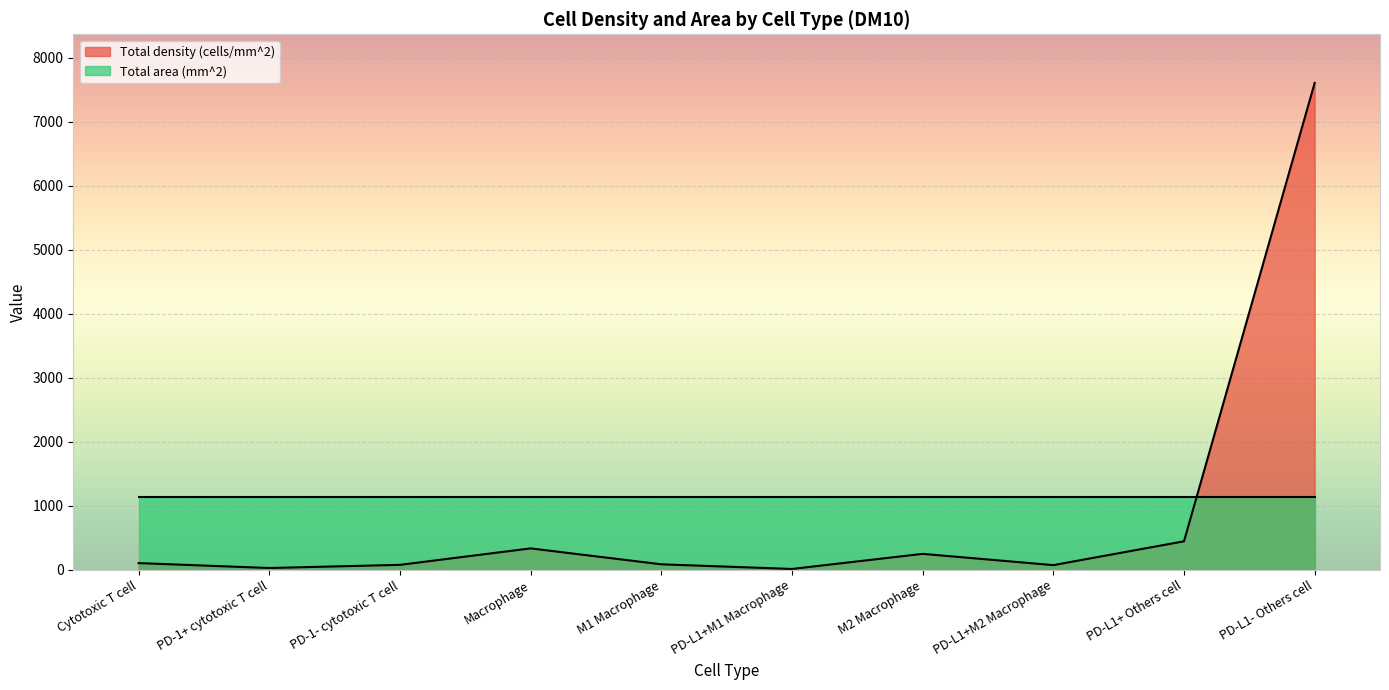

What is the minimum value shown in the chart?

12.9